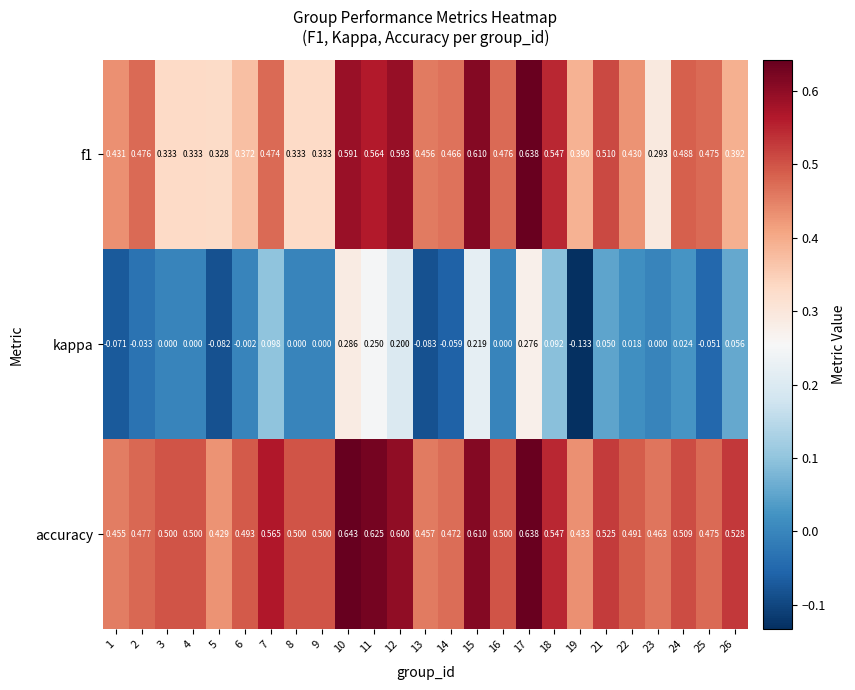

Which series has the largest range (max minus min)?

kappa